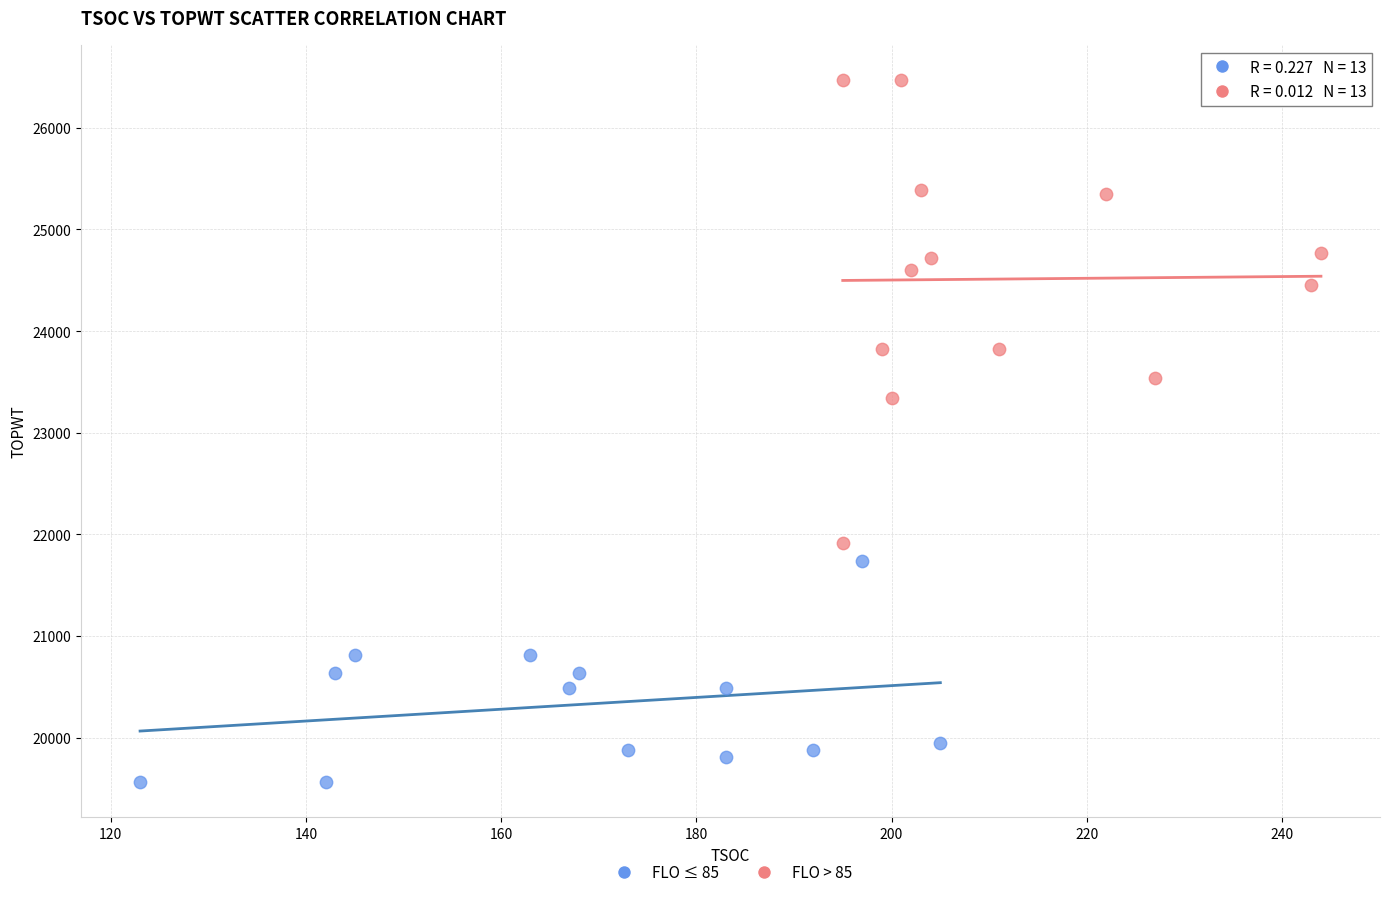

Which series has the largest Y range (max minus min)?

FLO > 85